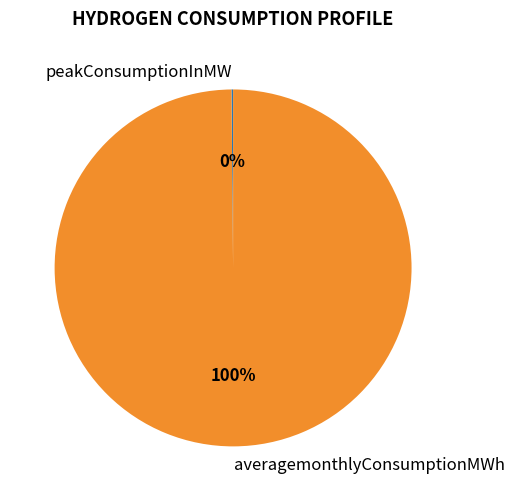

Is it true that averagemonthlyConsumptionMWh is 89% of the pie?

False